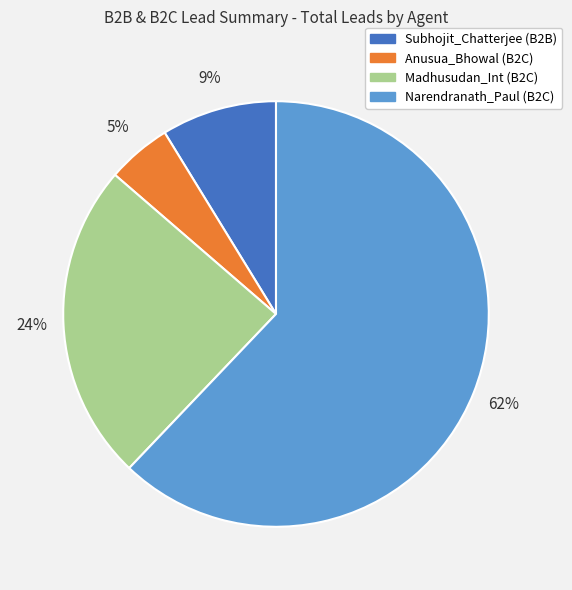

To the nearest percent, what is the combined percentage of Narendranath_Paul (B2C) and Madhusudan_Int (B2C)?

86%